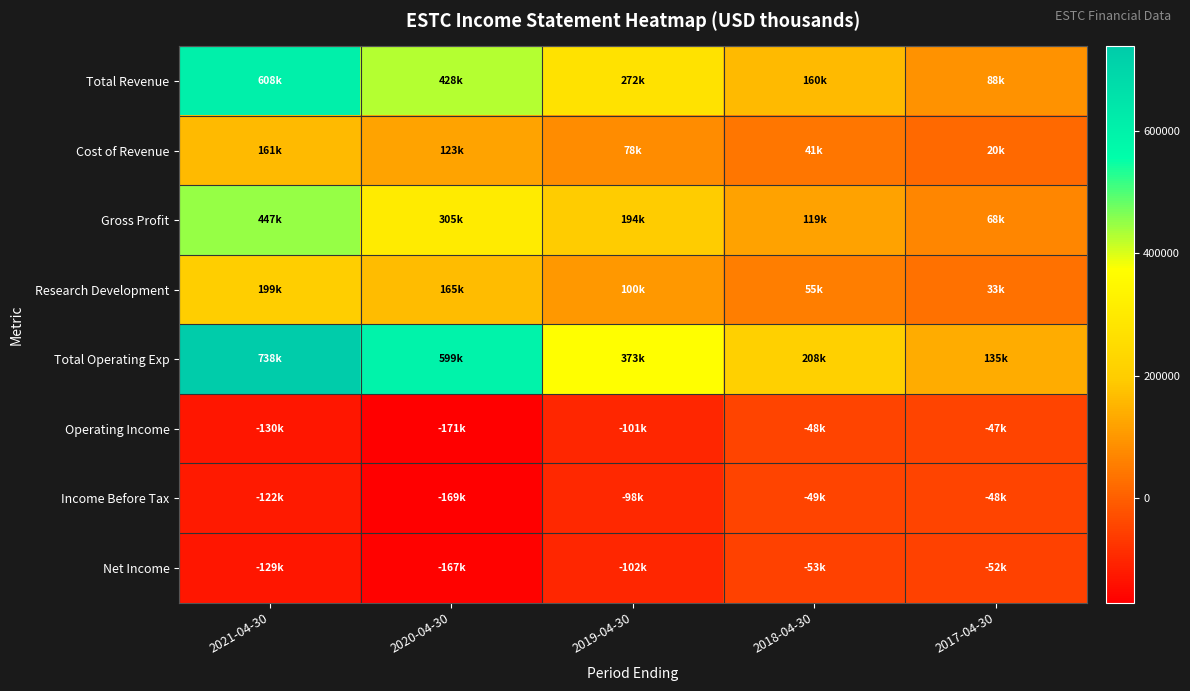

Reading right to left, transcribe all the data shown in this chart.

Total Revenue: 2017-04-30=88200	2018-04-30=159900	2019-04-30=271700	2020-04-30=427600	2021-04-30=608500
Cost of Revenue: 2017-04-30=19800	2018-04-30=40700	2019-04-30=78000	2020-04-30=122700	2021-04-30=161100
Gross Profit: 2017-04-30=68300	2018-04-30=119200	2019-04-30=193600	2020-04-30=304900	2021-04-30=447400
Research Development: 2017-04-30=32600	2018-04-30=55000	2019-04-30=100500	2020-04-30=165300	2021-04-30=199200
Total Operating Exp: 2017-04-30=135300	2018-04-30=207900	2019-04-30=373000	2020-04-30=598700	2021-04-30=738000
Operating Income: 2017-04-30=-47200	2018-04-30=-48000	2019-04-30=-101400	2020-04-30=-171100	2021-04-30=-129500
Income Before Tax: 2017-04-30=-47800	2018-04-30=-49400	2019-04-30=-97900	2020-04-30=-169100	2021-04-30=-121700
Net Income: 2017-04-30=-52000	2018-04-30=-52700	2019-04-30=-102300	2020-04-30=-167200	2021-04-30=-129400